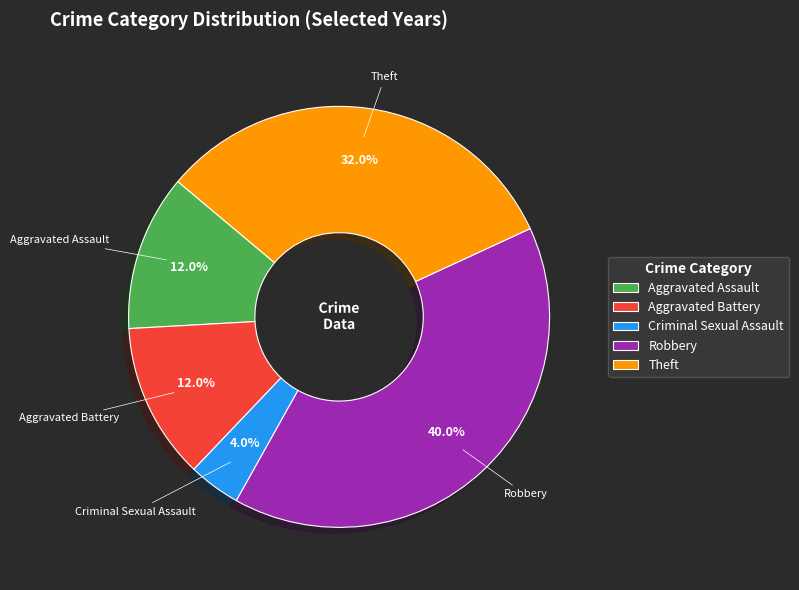

Which category has the biggest portion of the pie?

Robbery